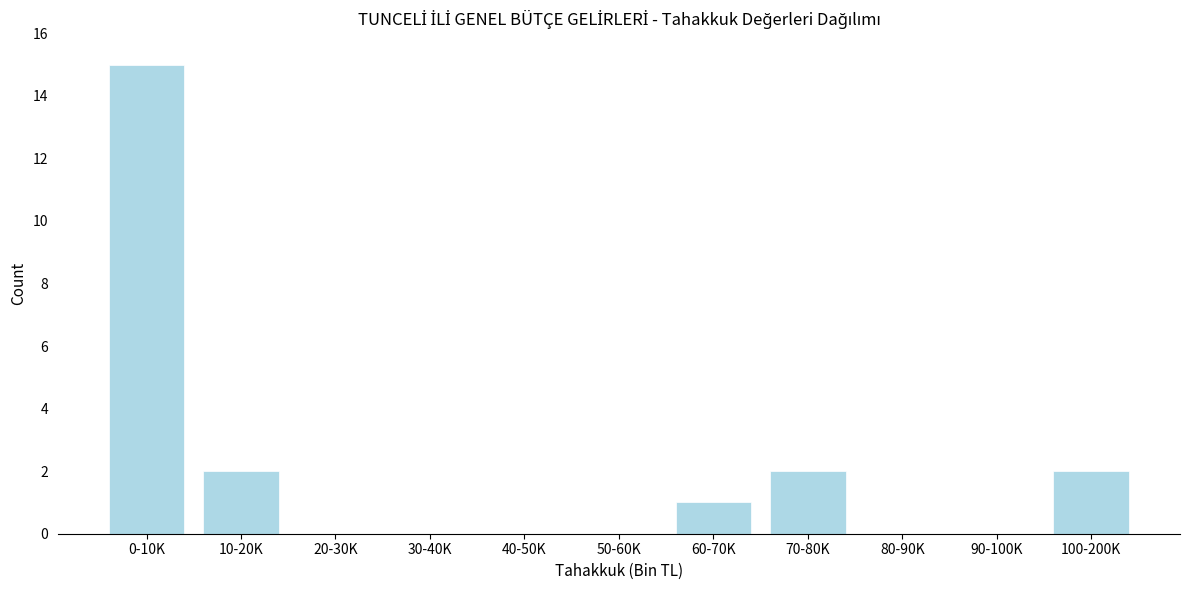

Reading left to right, extract all data points from this chart.

0-10K=15	10-20K=2	20-30K=0	30-40K=0	40-50K=0	50-60K=0	60-70K=1	70-80K=2	80-90K=0	90-100K=0	100-200K=2